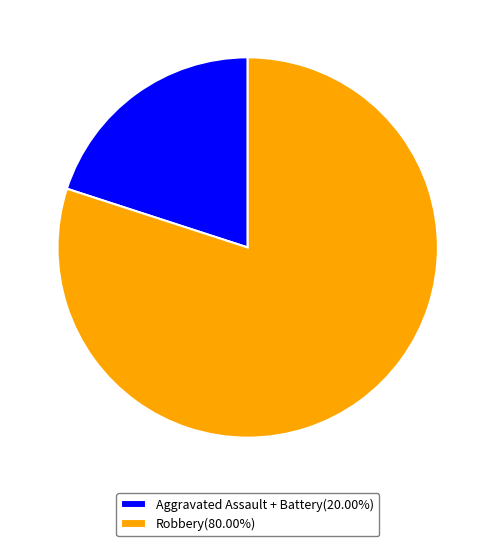

How many segments does this pie chart have?

2